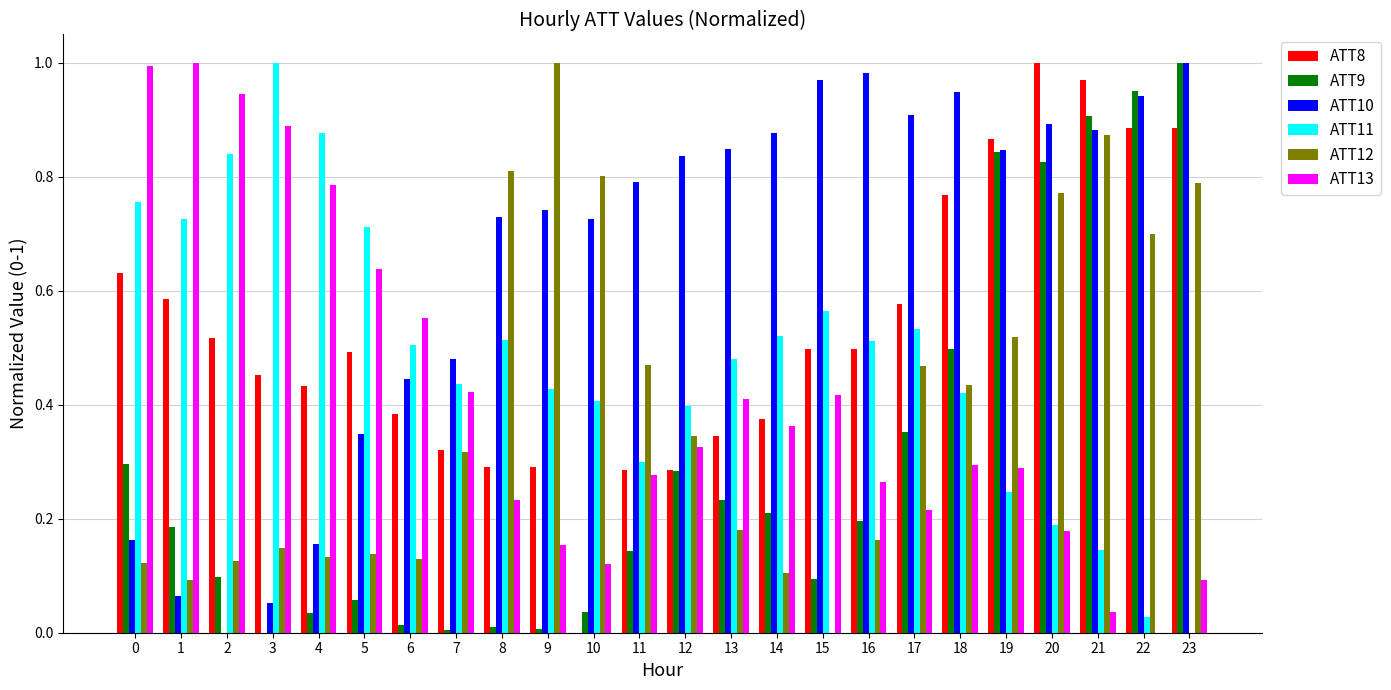

The value of ATT11 at 4 is 1.3. True or false?

False